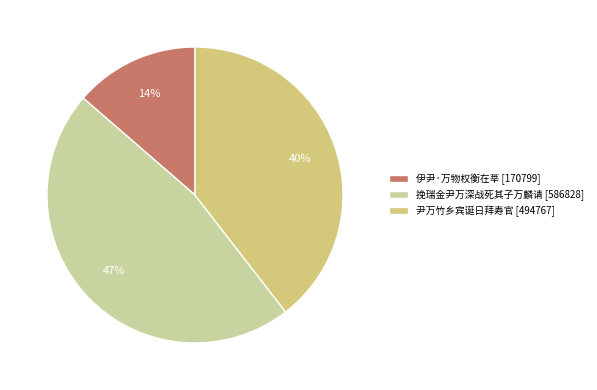

How many slices are in this pie chart?

3